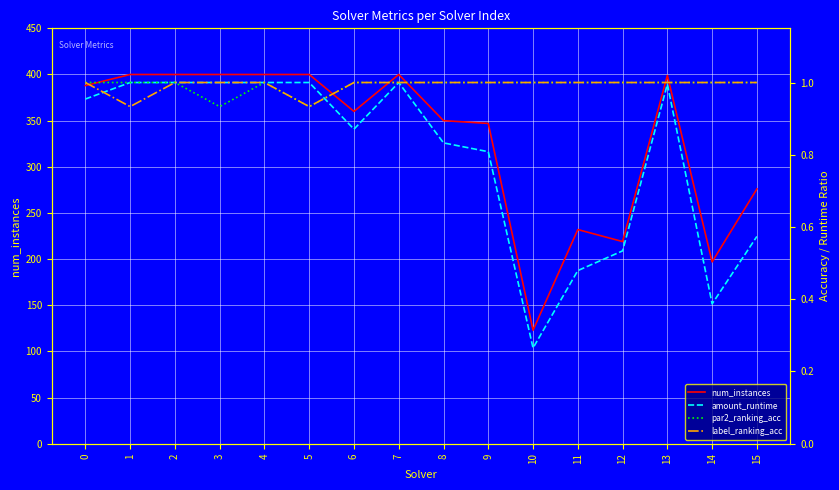

What is the difference between the maximum and minimum values in the amount_runtime series?

0.7